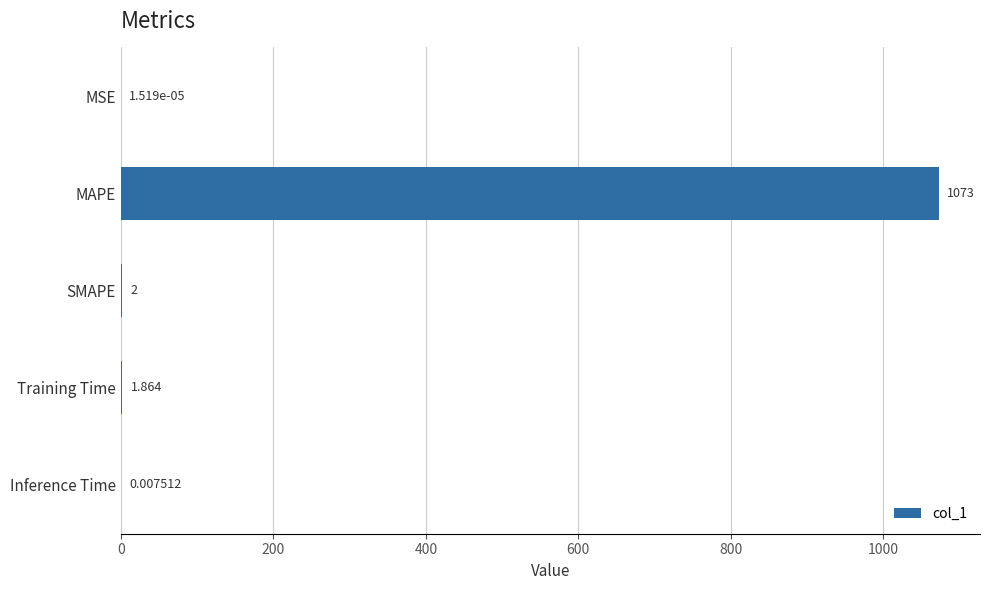

At which label is the value closest to 536?

SMAPE